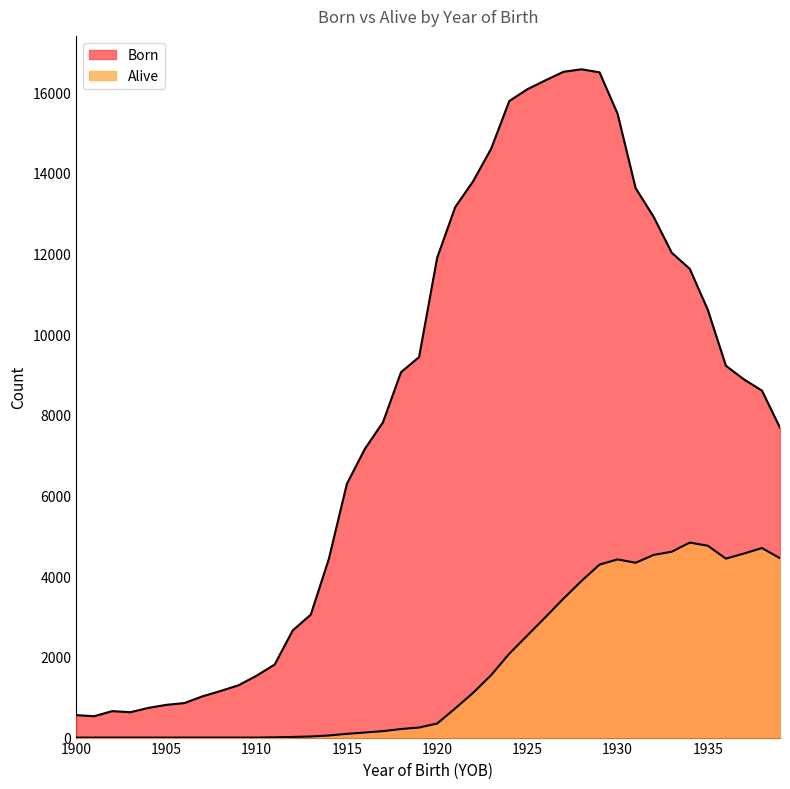

At which category does Born reach its first local valley?

1901